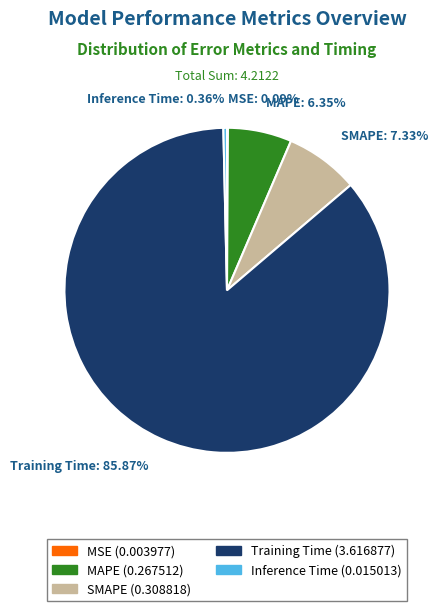

Is there a majority slice in this chart?

Yes